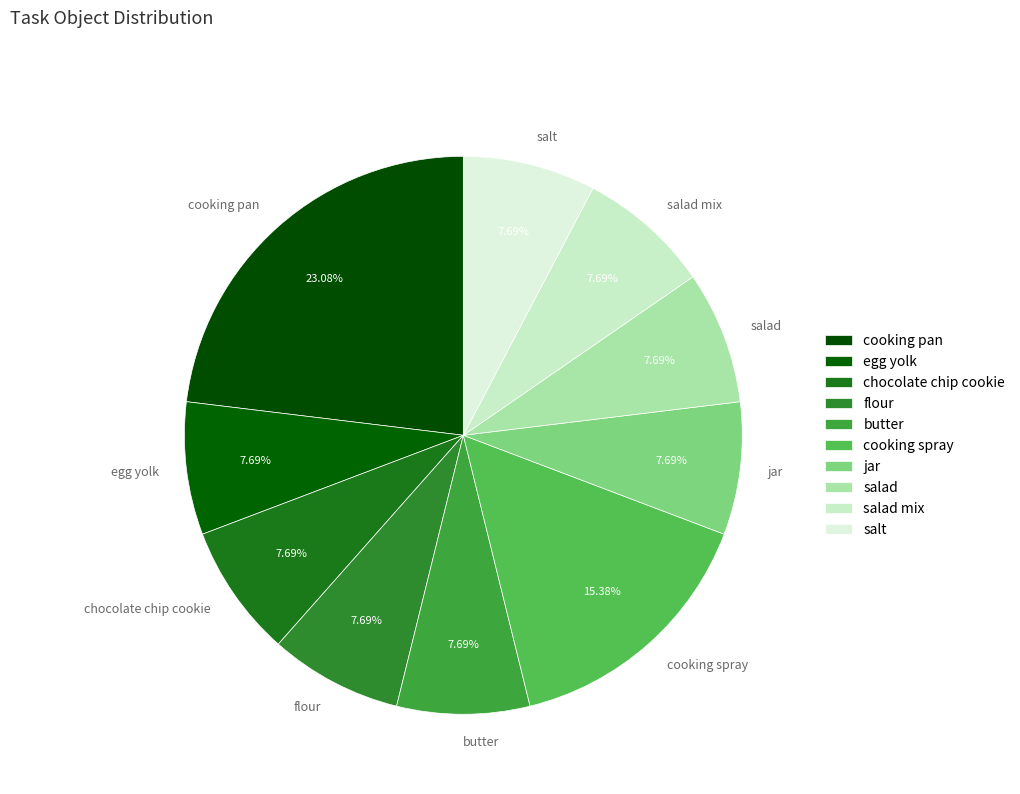

Which slice is the largest?

cooking pan